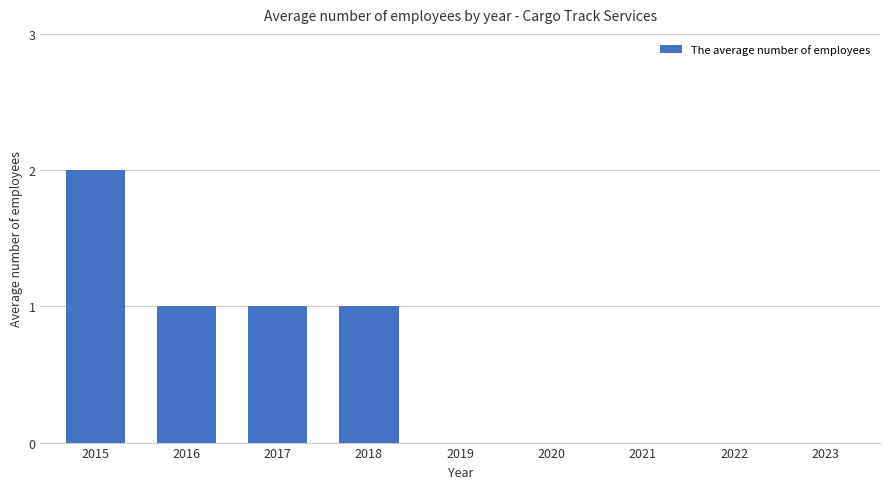

The chart shows a value of 1 at 2023. True or false?

False